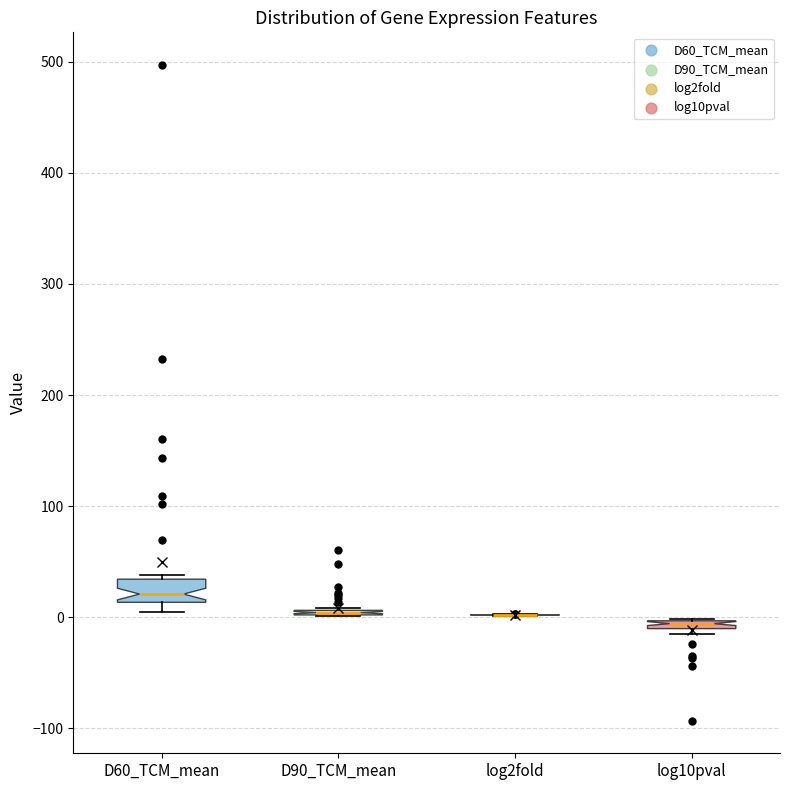

Where is the lower edge of the box for log10pval on the y-axis? The values are not printed on the chart, so give them approximately, as read against the axis.

-10